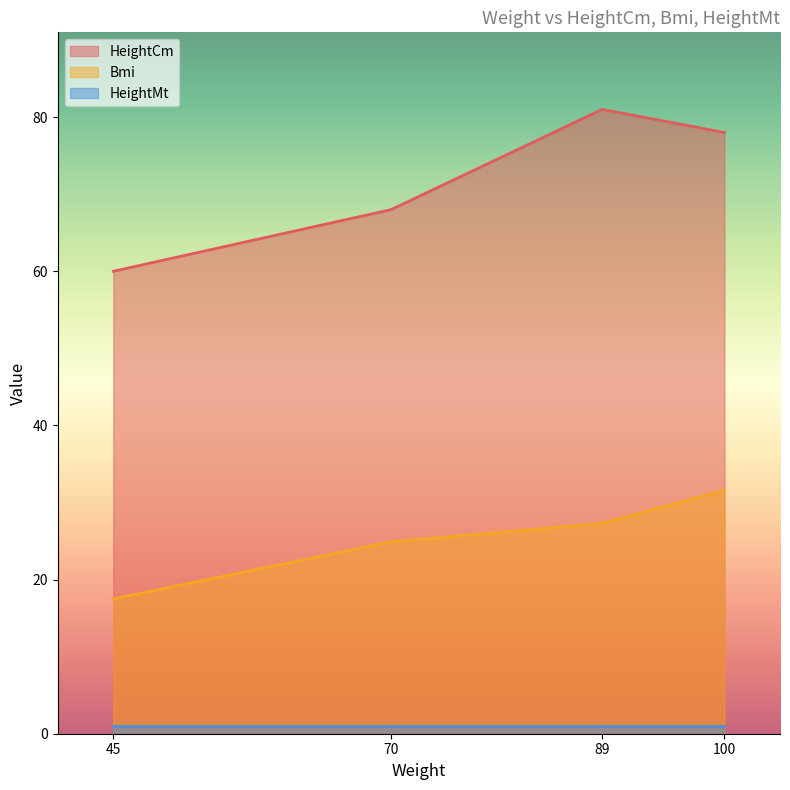

True or false: Bmi has a value of 42.4 at 70.

False